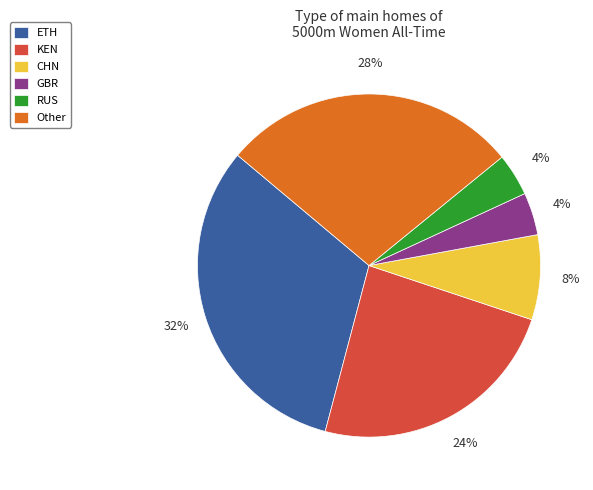

Which category has the biggest portion of the pie?

ETH